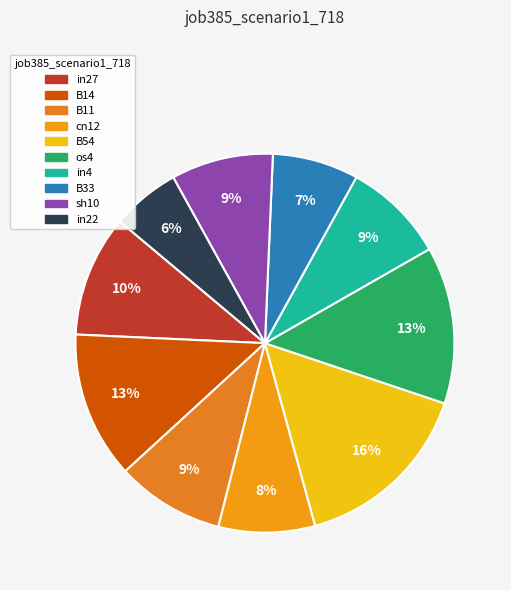

True or false: in22 accounts for 1% of the total.

False